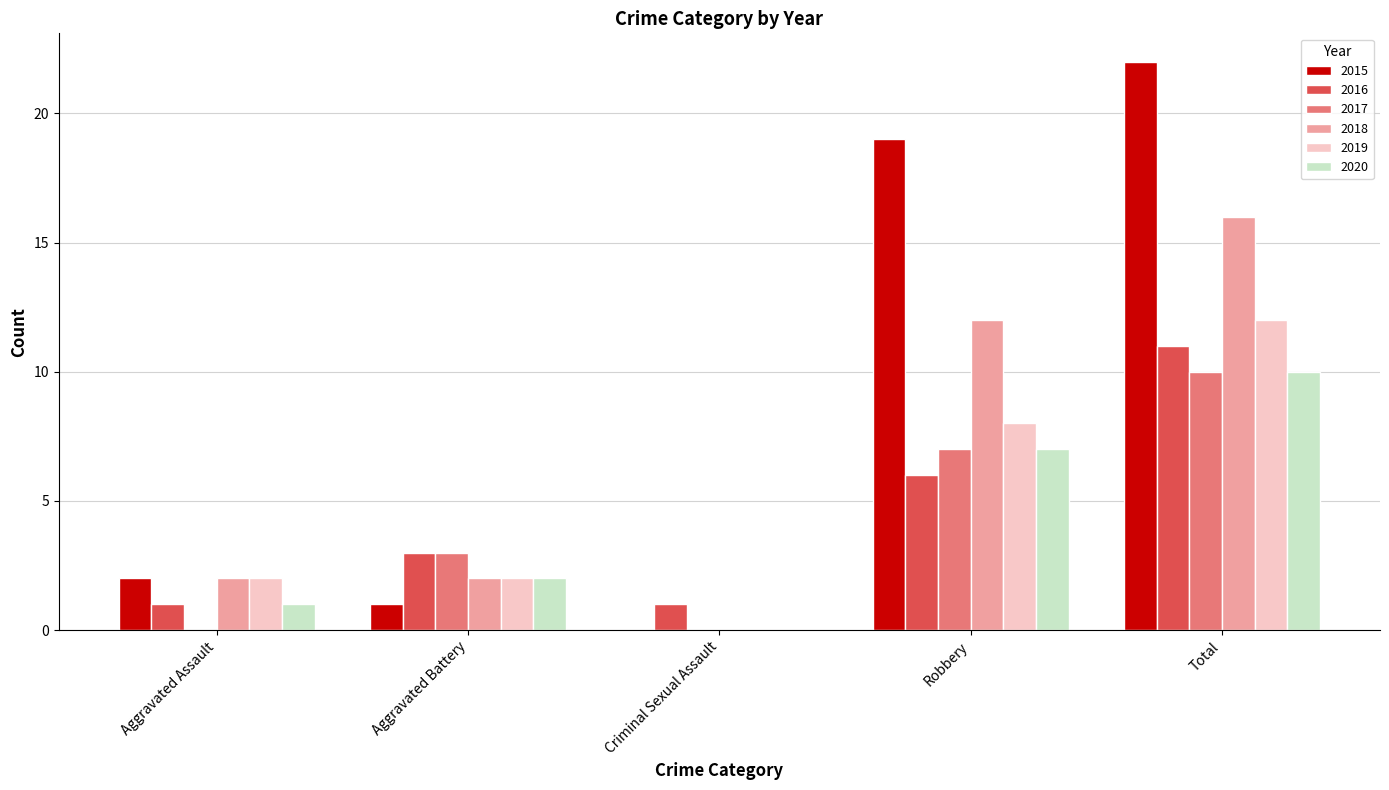

What is the spread (max minus min) of values at Robbery?

13